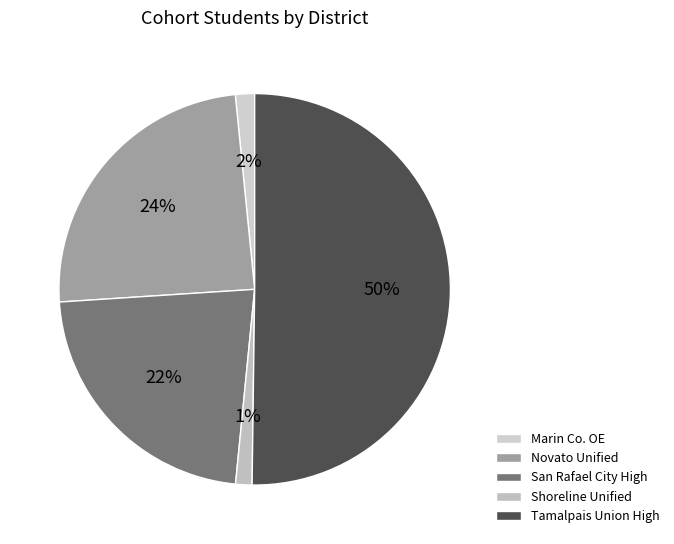

How many segments does this pie chart have?

5